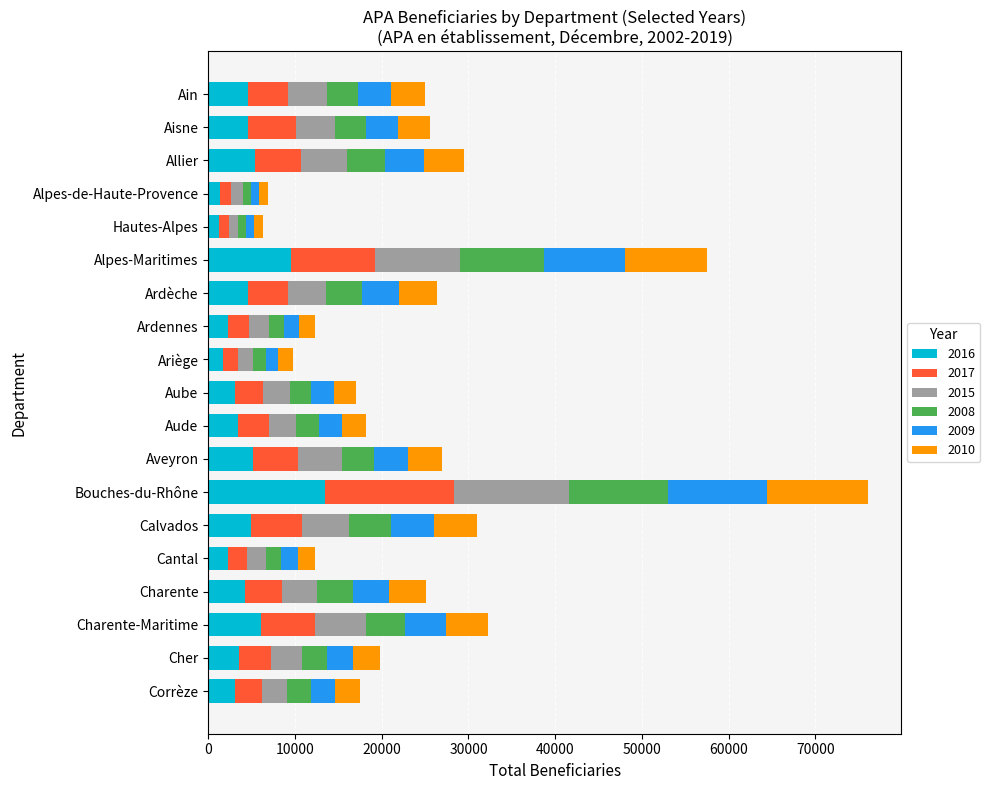

At which category is the sum across all series the highest?

Bouches-du-Rhône